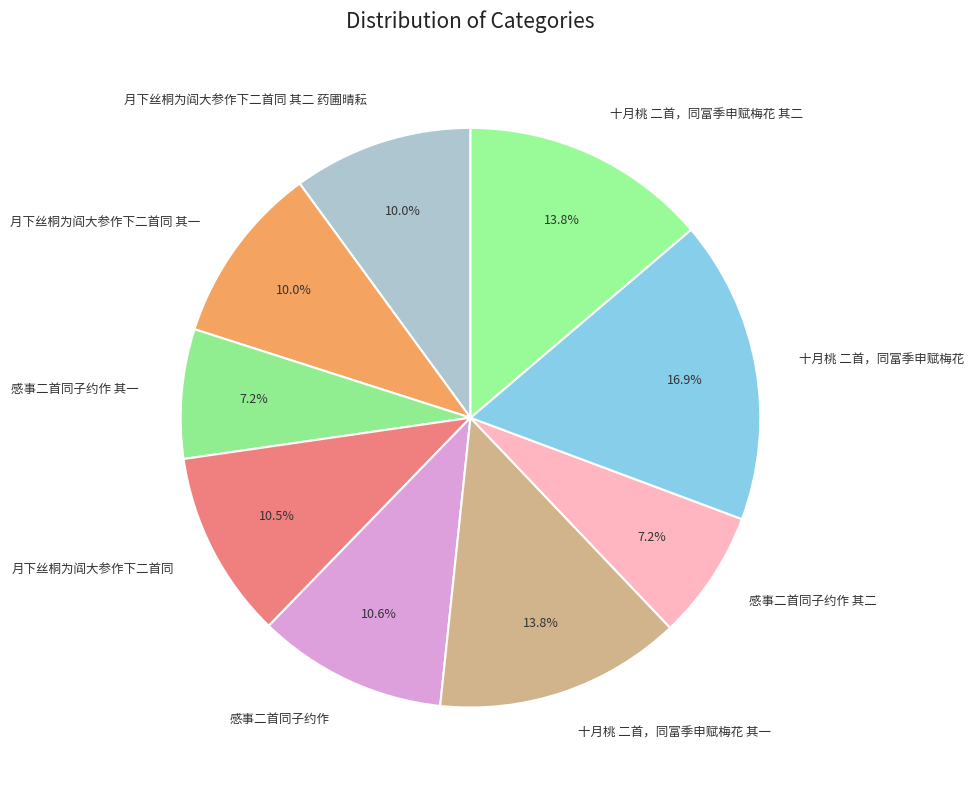

What percentage is the 月下丝桐为阎大参作下二首同 其二 药圃晴耘 slice, to the nearest percent?

10%